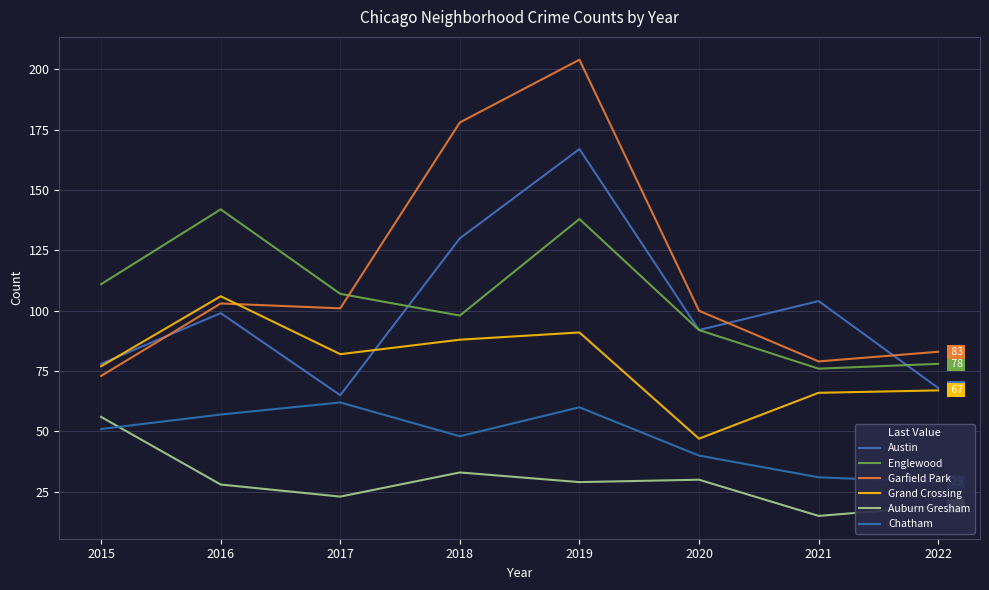

What is the difference between the Austin values at 2017 and 2015?

13